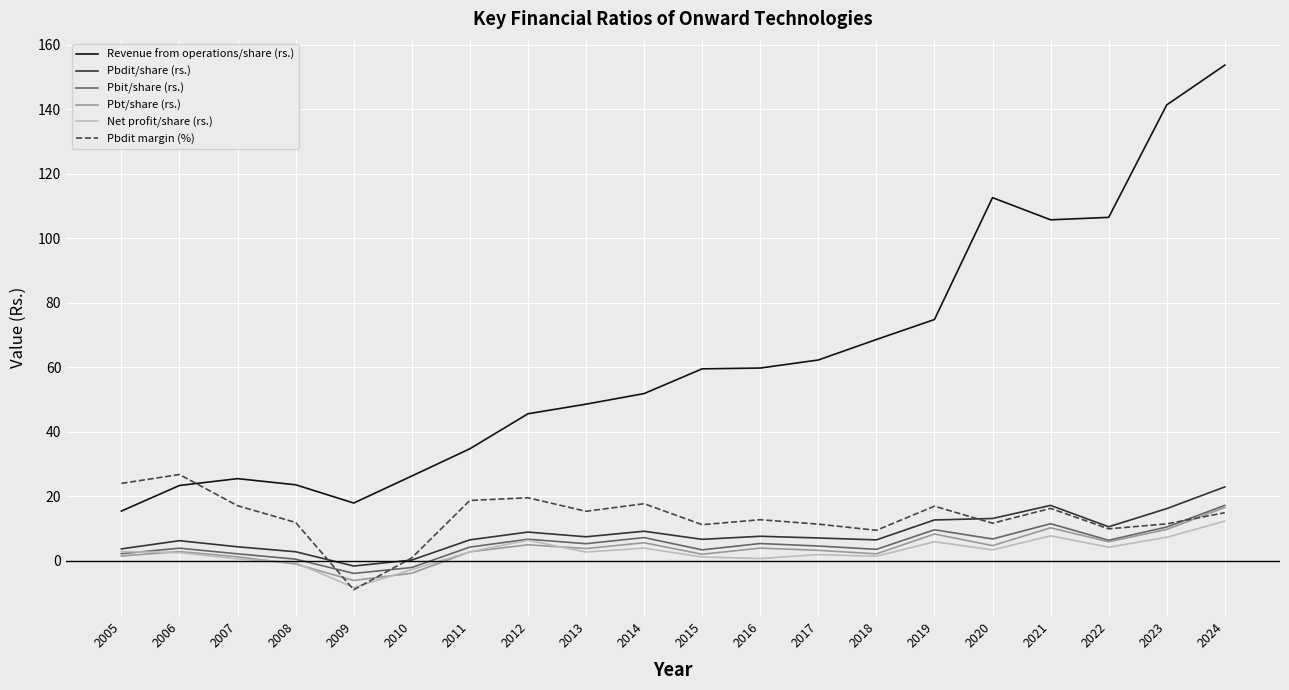

What is the sum of all Pbdit margin (%) values?

268.8